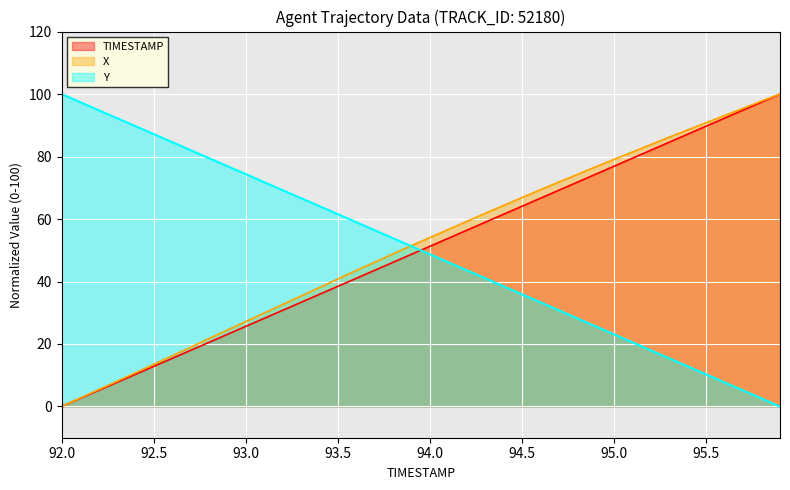

What is the sum of all X values?

2067.5